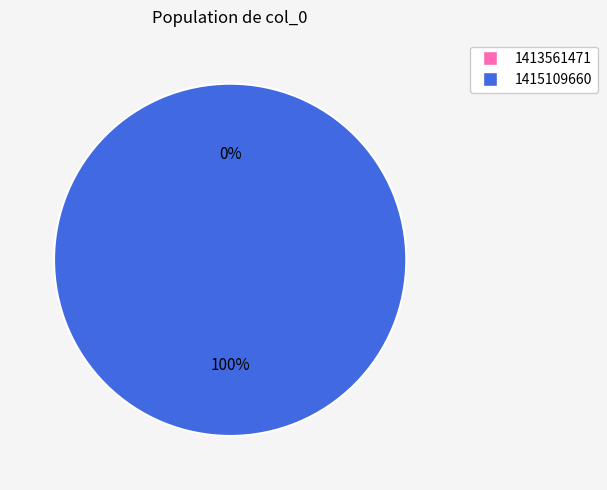

Which category has the biggest portion of the pie?

1415109660